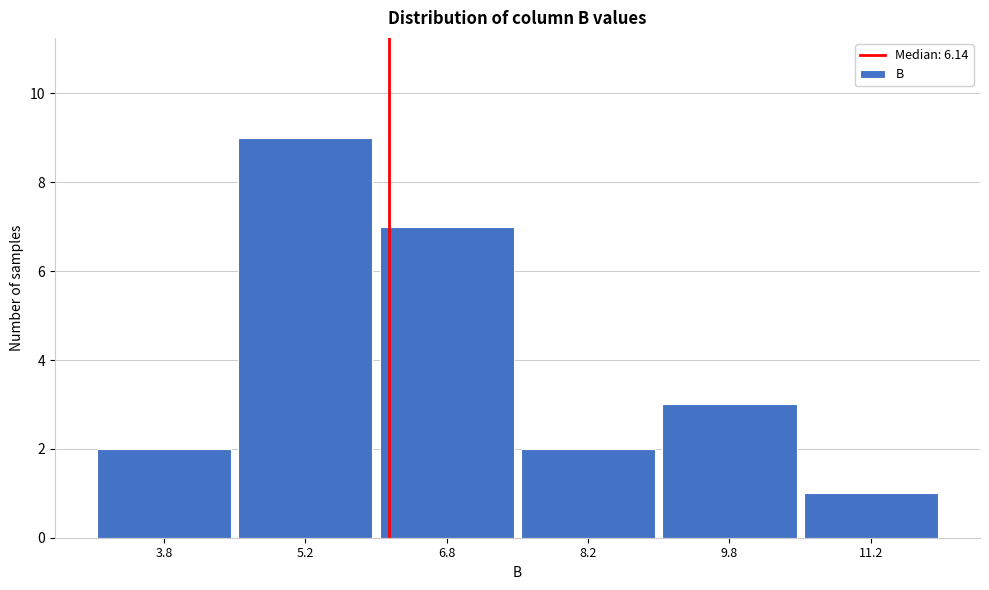

How tall is the bar that spans 10.5 to 12.0 on the x-axis? Neither the bar edges nor the heights are printed on the chart, so give them approximately, as read against the axes.

1